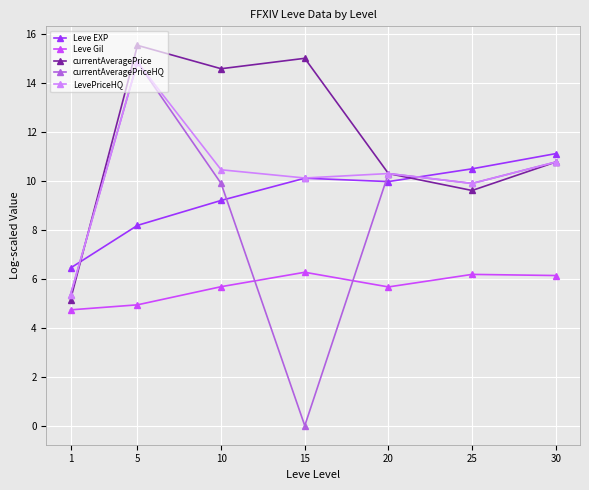

After their last crossing, which series has the higher values: Leve EXP or currentAveragePrice?

Leve EXP